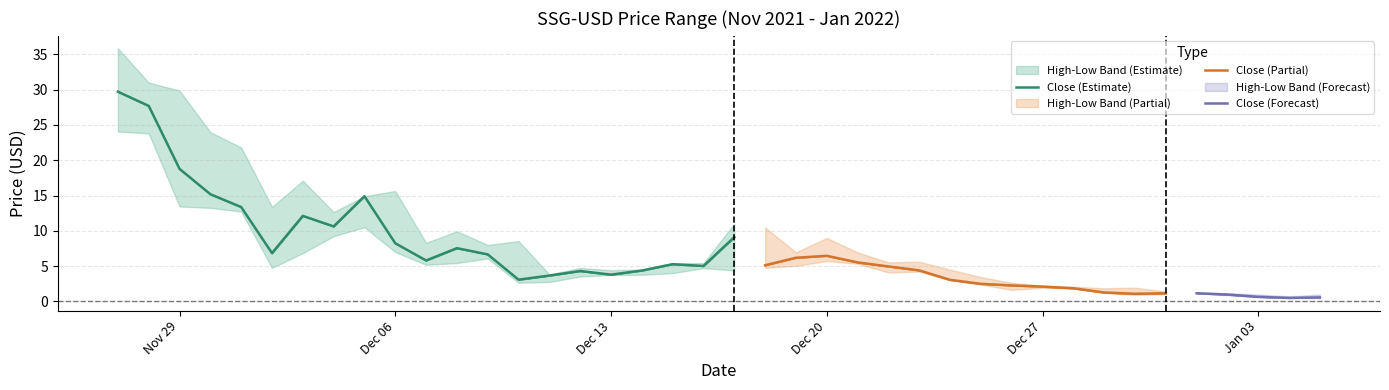

The value of Close at 2021-12-05 is 14.9. True or false?

True